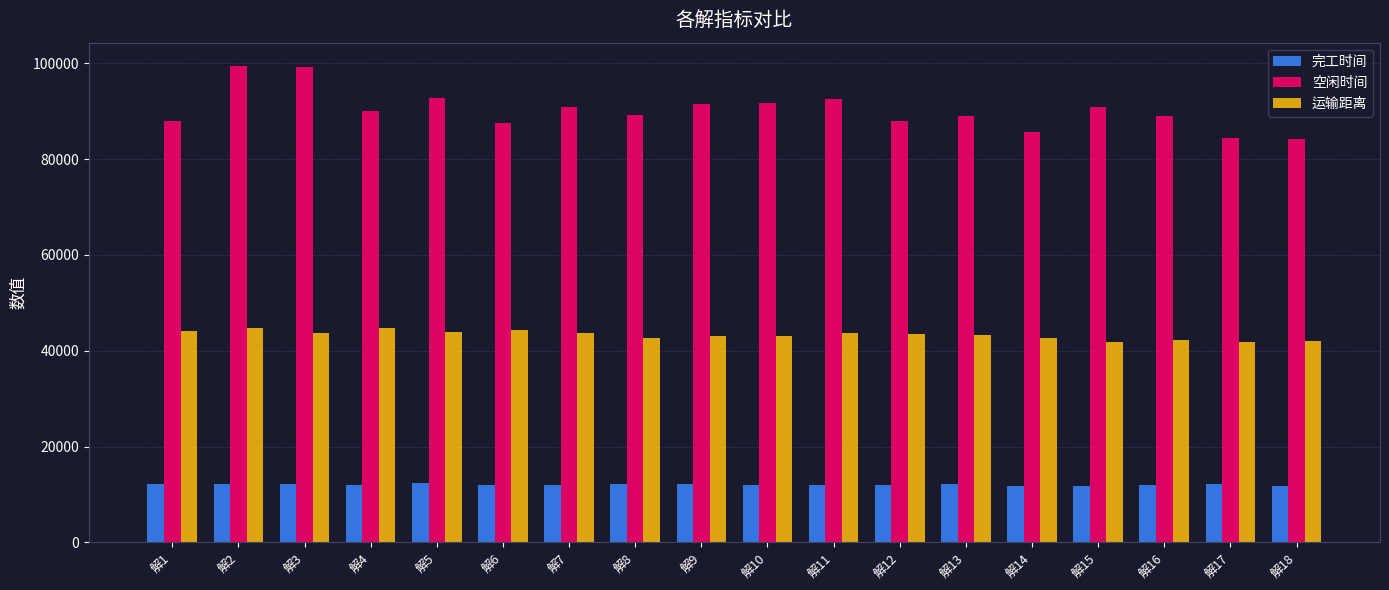

The 完工时间 series shows 11721.9 at 解18. True or false?

True